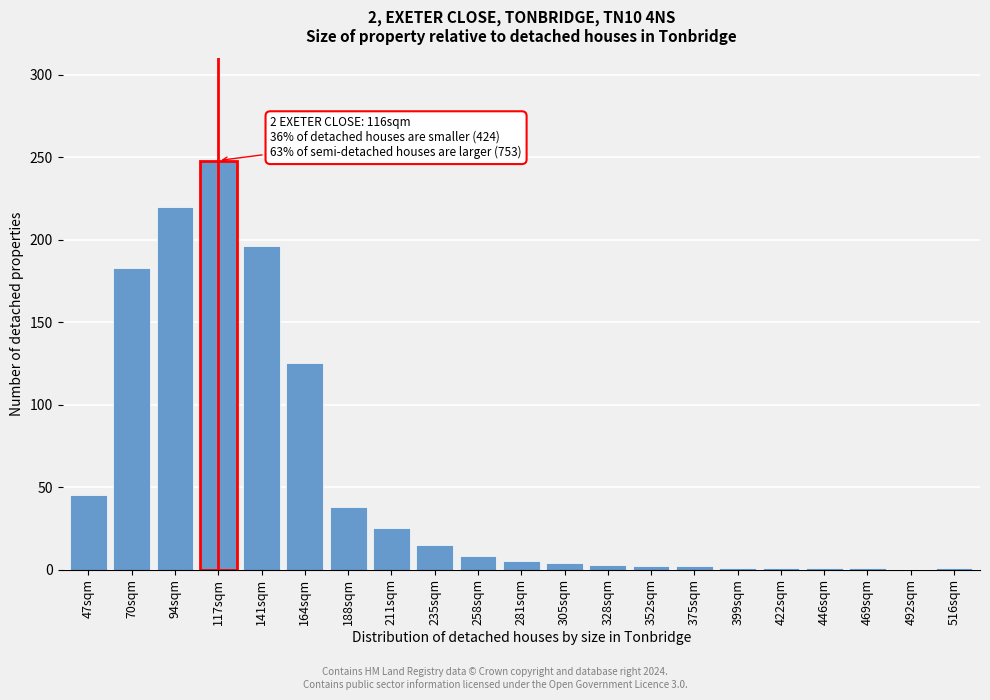

The value at 188sqm is 38. True or false?

True